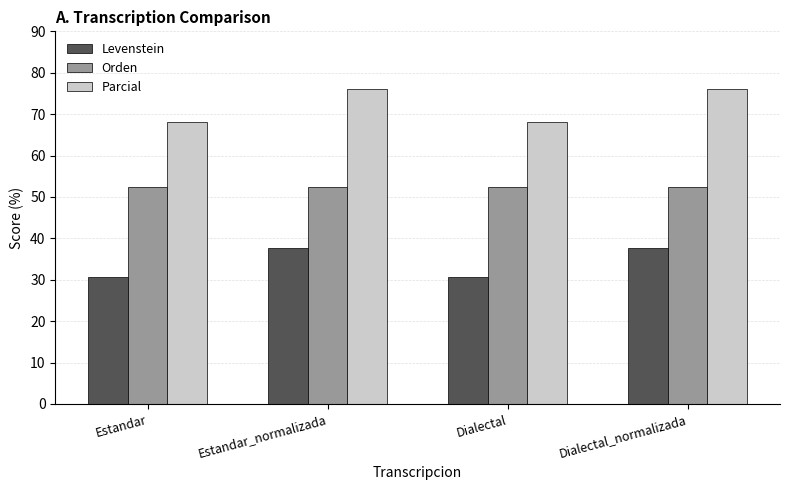

Is it true that Levenstein equals 11.5 at Estandar?

False